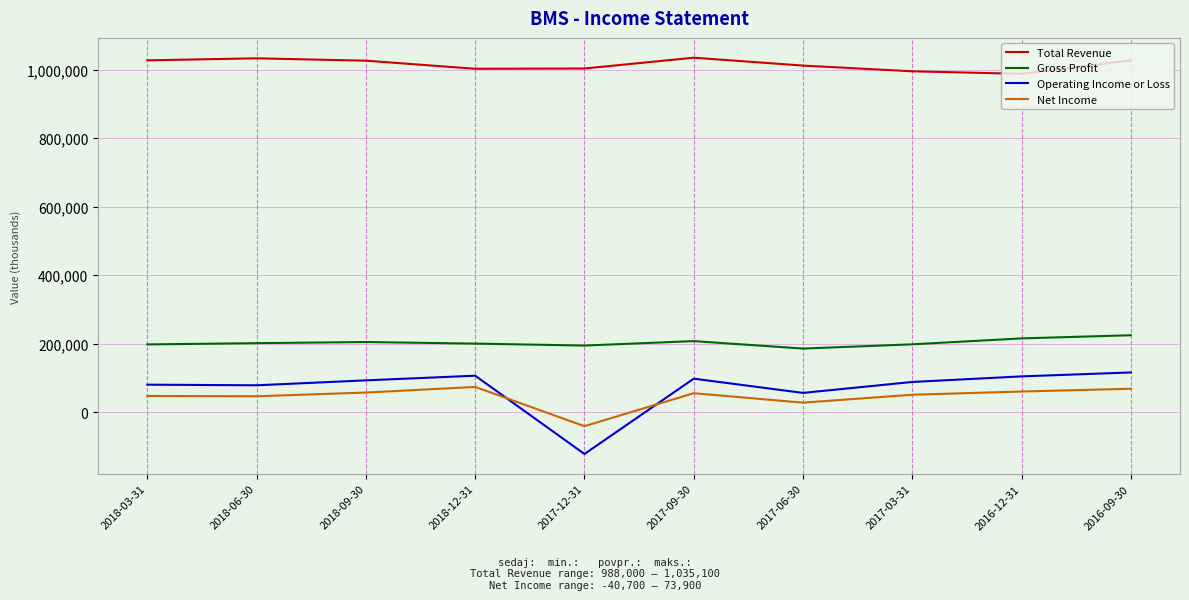

Between 2018-09-30 and 2017-06-30, which series saw the biggest shift?

Operating Income or Loss